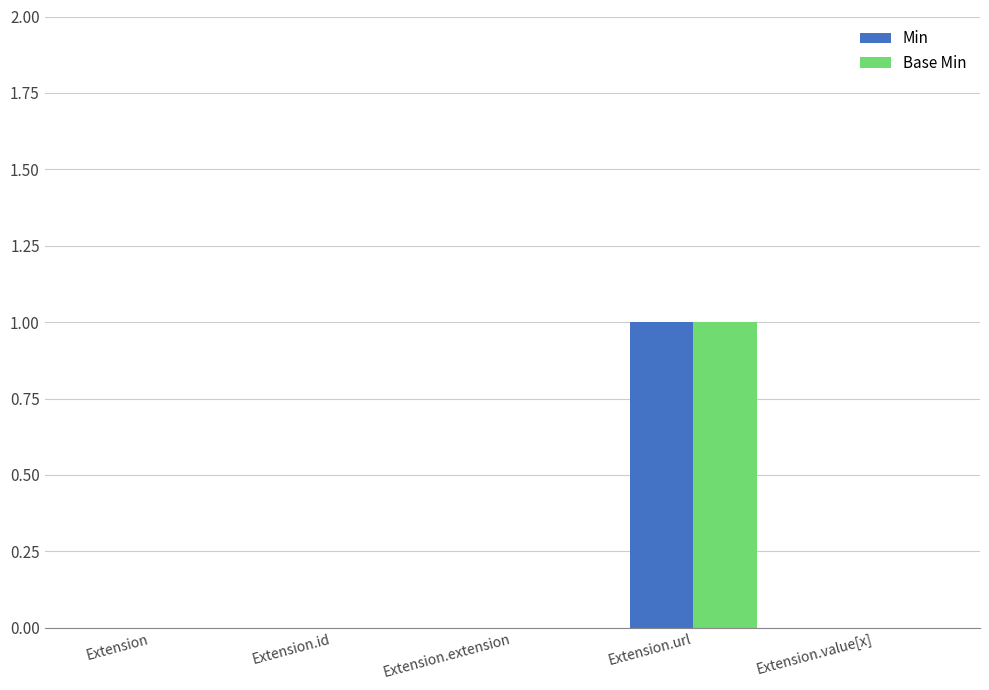

At which category is the sum across all series the highest?

Extension.url